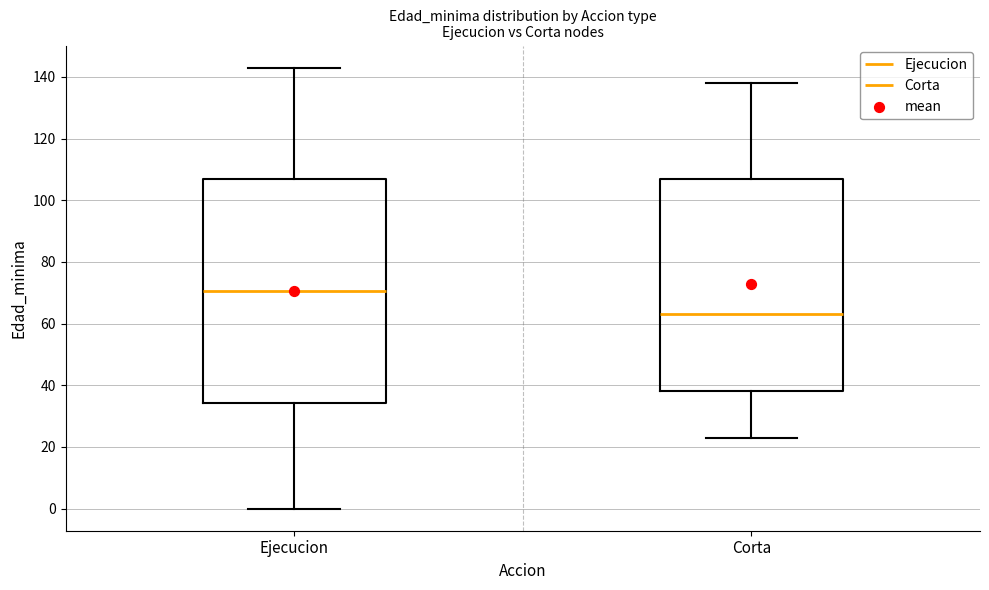

Where is the upper edge of the box for Ejecucion on the y-axis? The values are not printed on the chart, so give them approximately, as read against the axis.

106